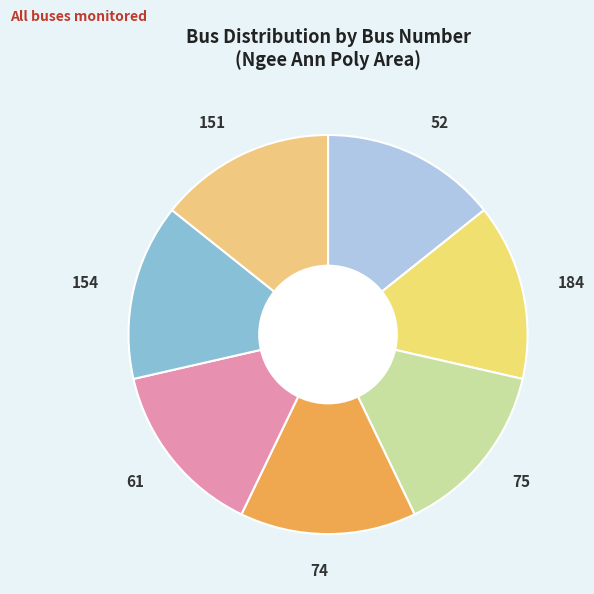

Approximately how many times larger is the value at 52 compared to 184?

1.0